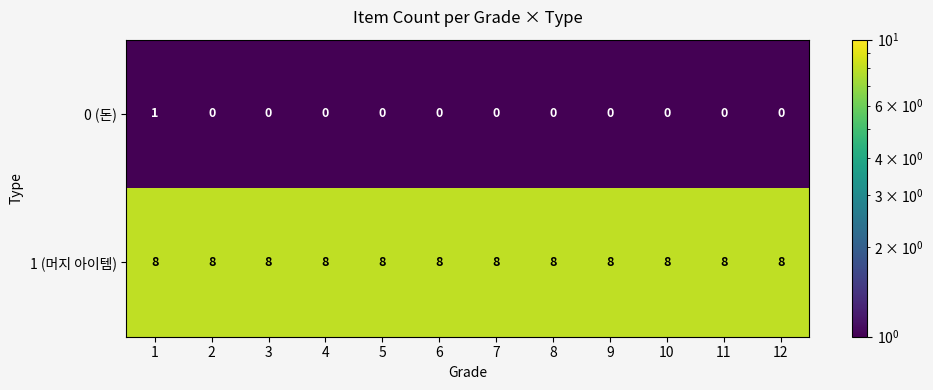

True or false: 1 (머지 아이템) has a value of 8 at 1.

True